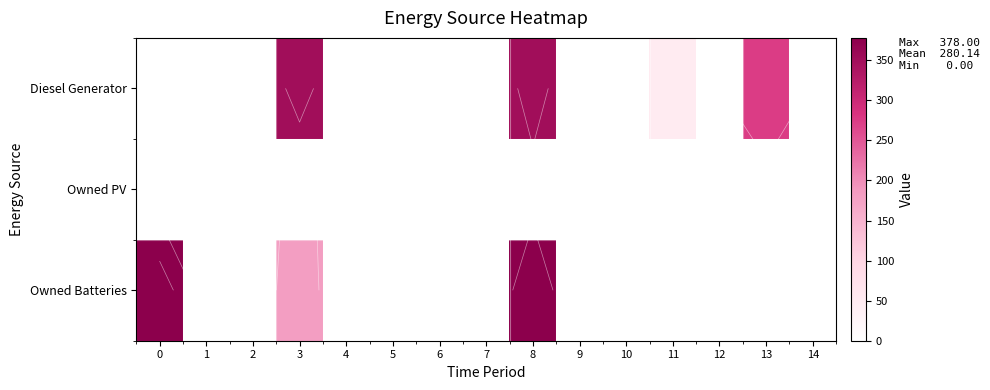

What is the difference between the Owned Batteries values at 8 and 13?

378